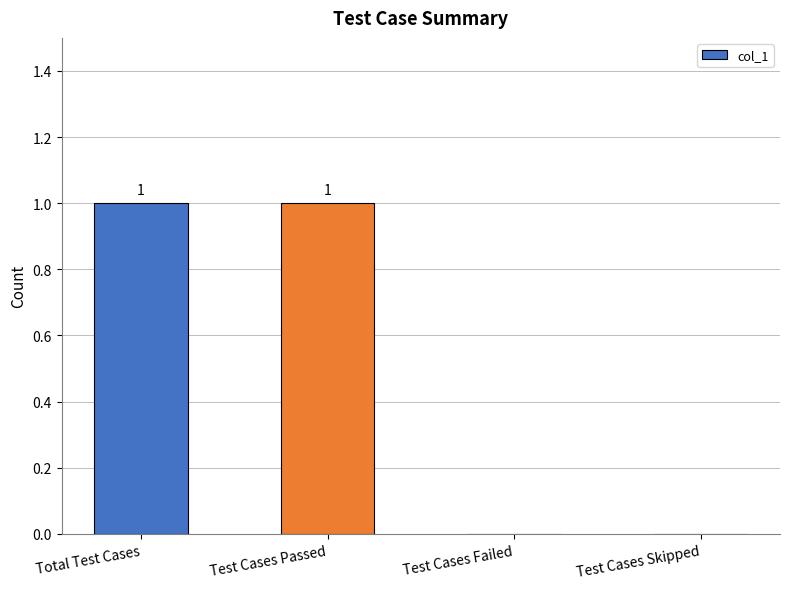

True or false: the data shows 0 at Test Cases Passed.

False